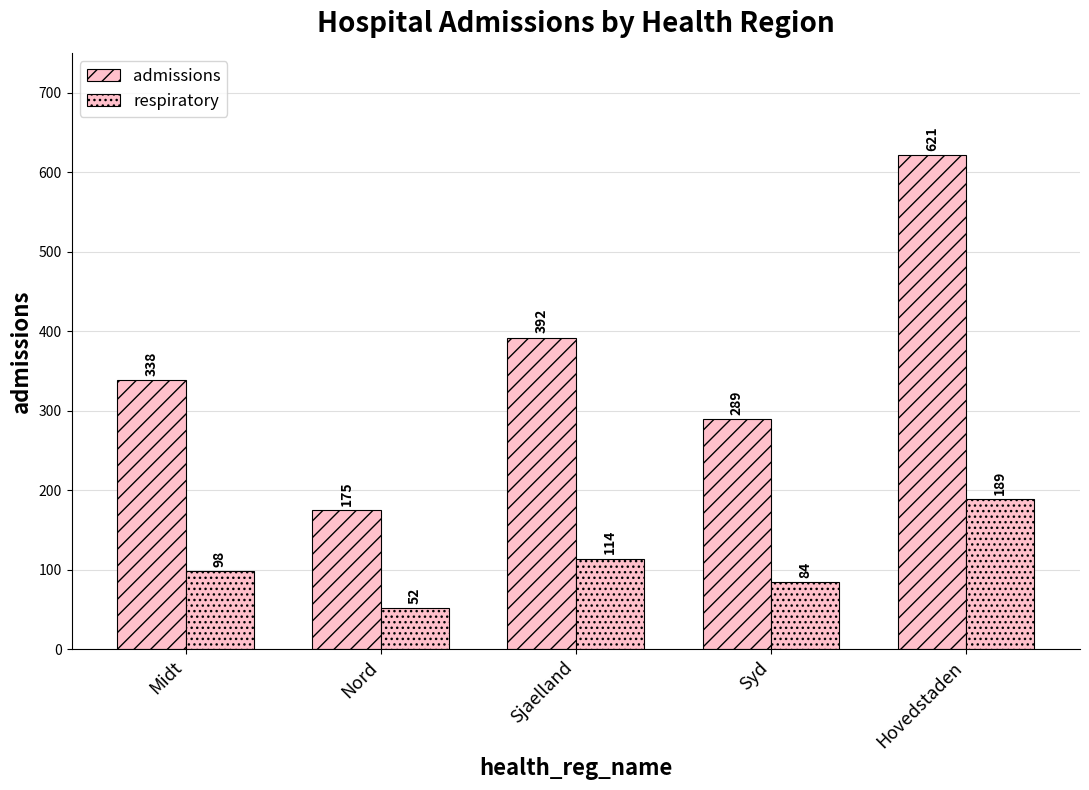

Is the value of respiratory at Syd greater than the value of admissions at Hovedstaden?

No